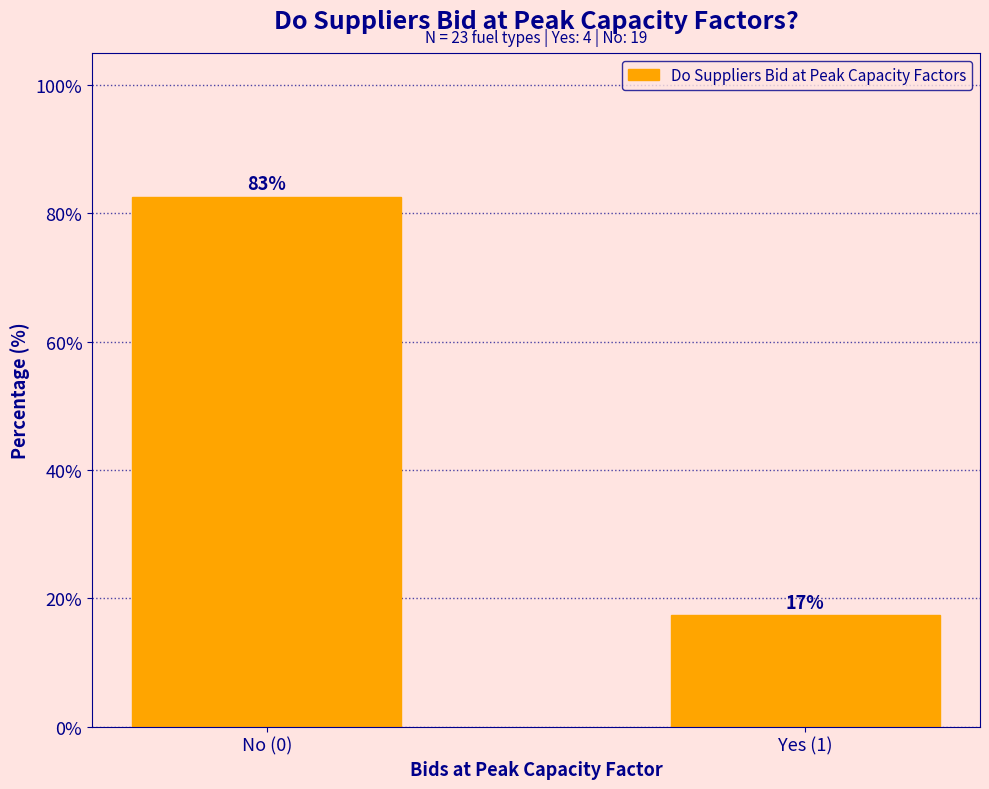

Rank the categories by value from lowest to highest.

Yes (1), No (0)